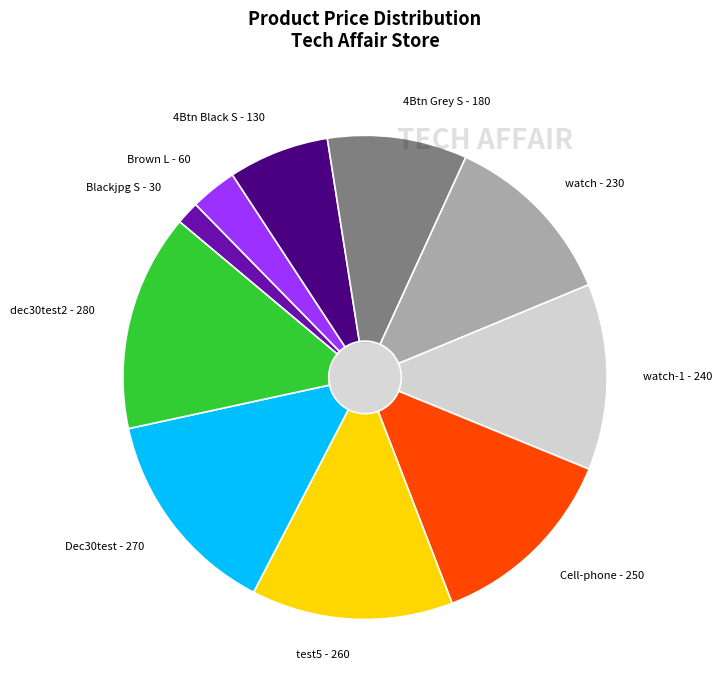

Which has a higher value, Dec30test or dec30test2?

dec30test2